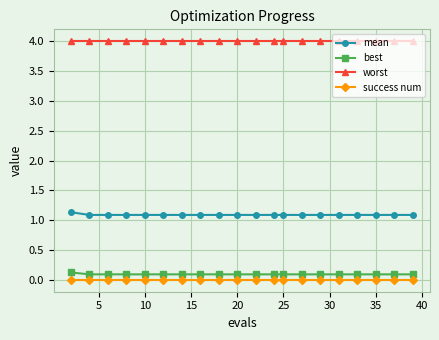

How many mean values are between 1 and 2?

20